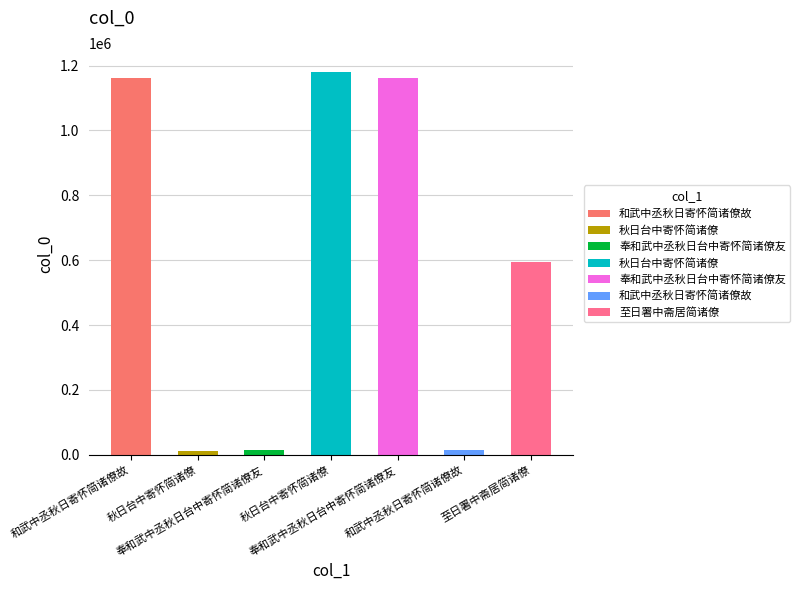

Are the bars horizontal?

No